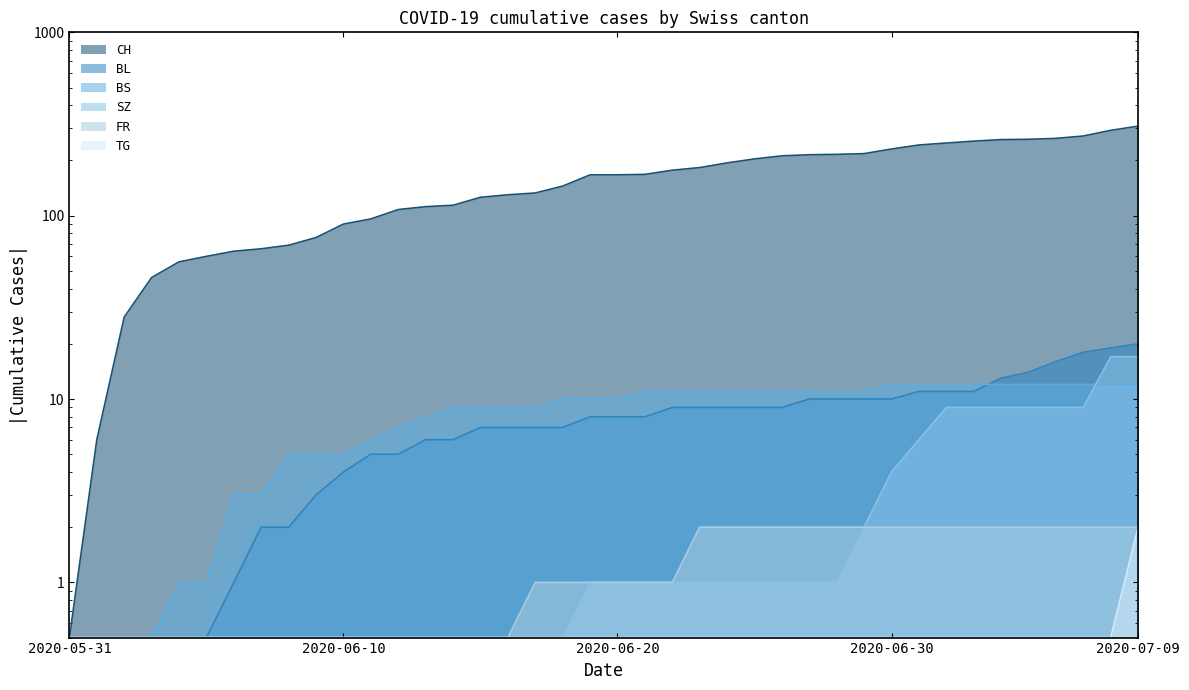

What is the highest value of the SZ series?

17.0